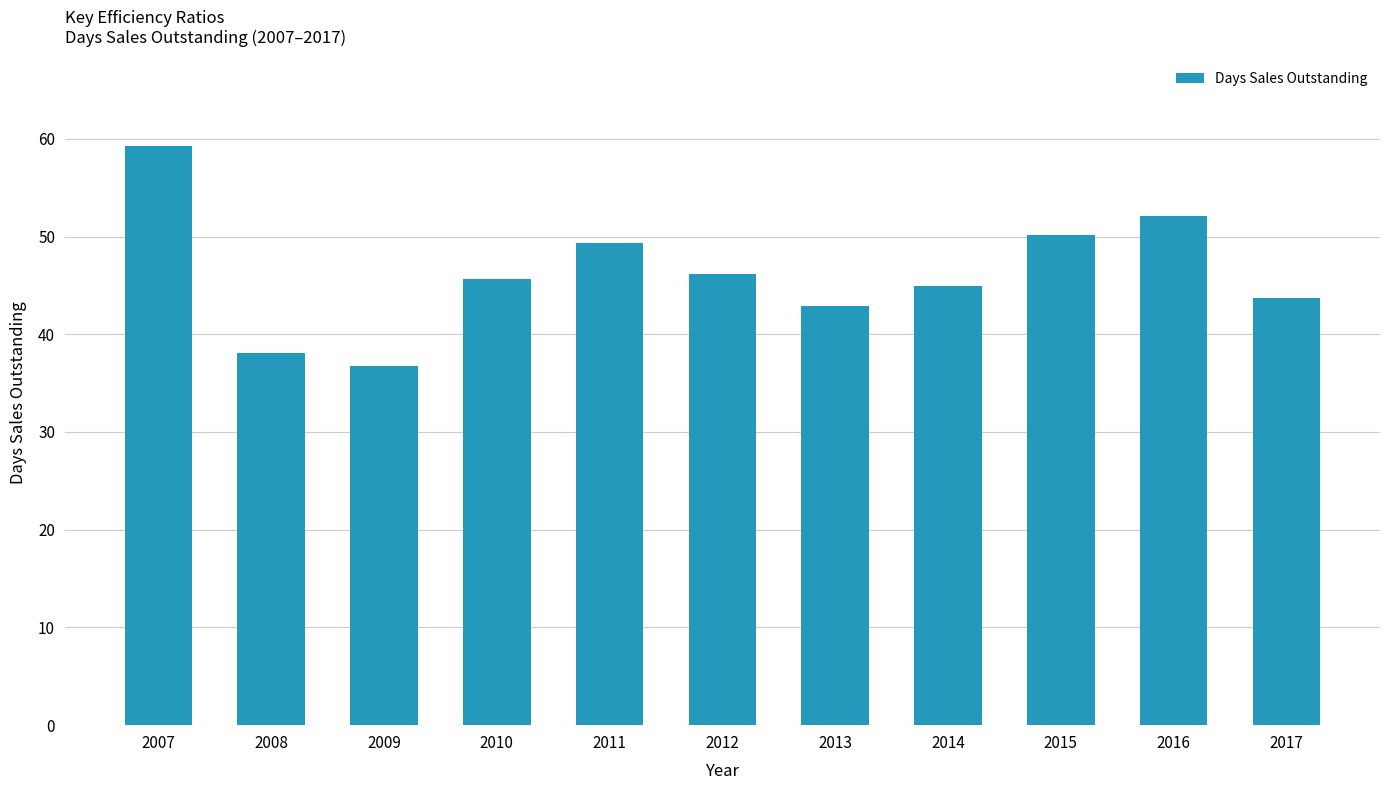

What is the minimum value shown in the chart?

36.7